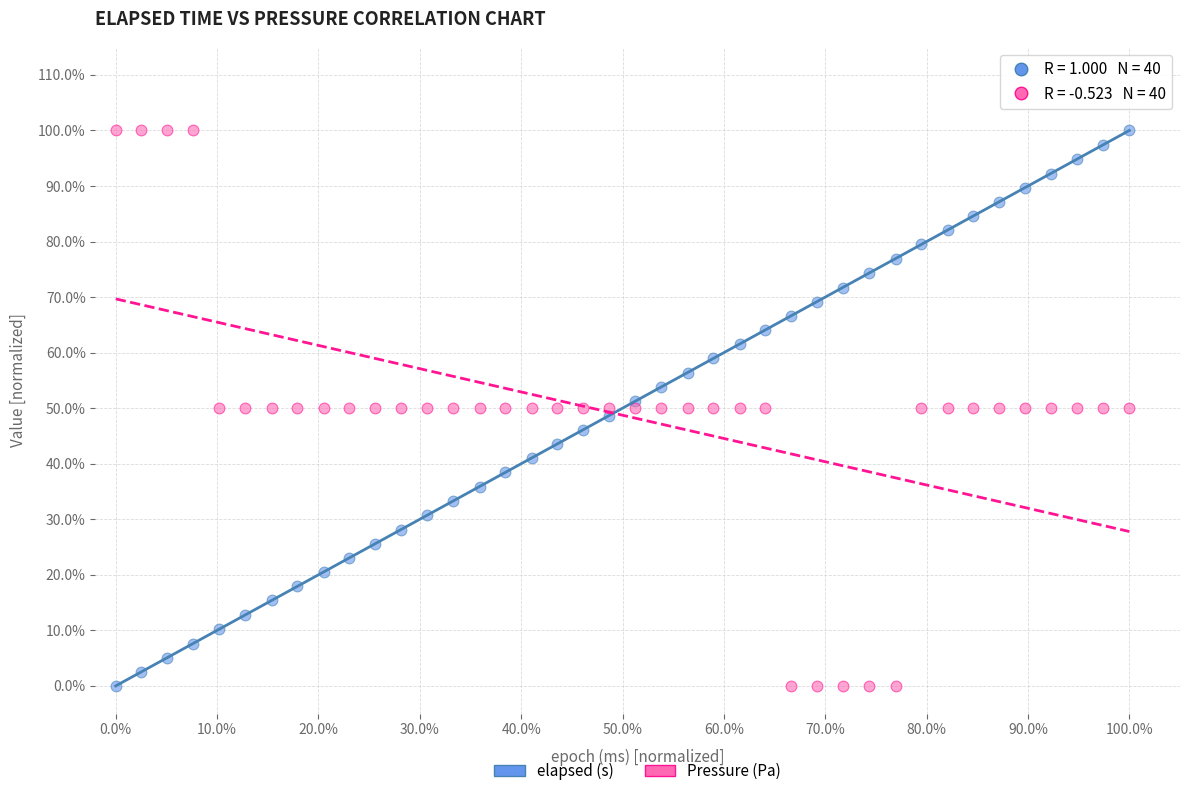

What are all the series names shown in the legend?

elapsed (s), Pressure (Pa)